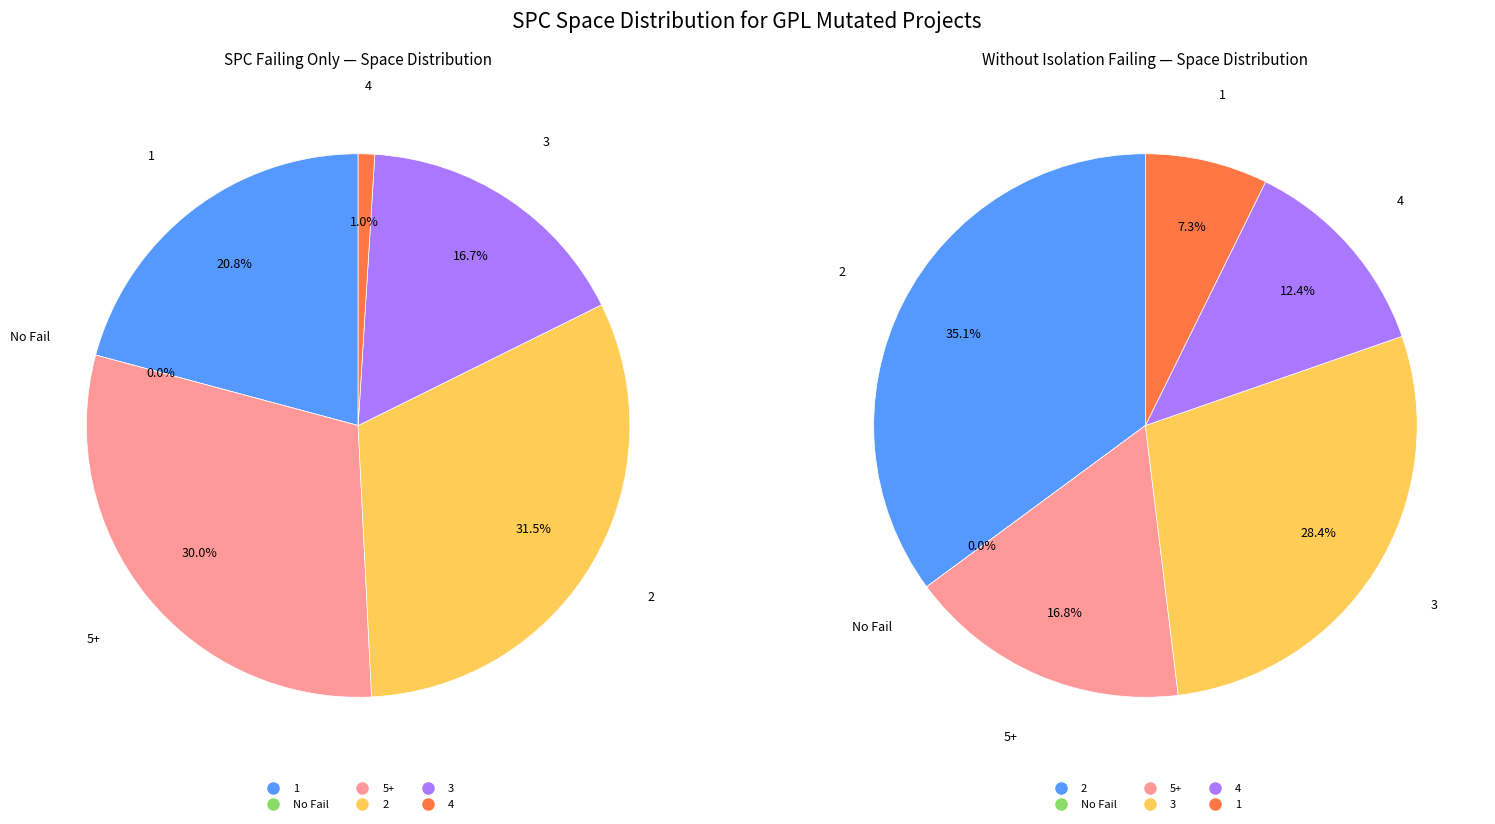

The 1 slice represents 15% of the pie. True or false?

False